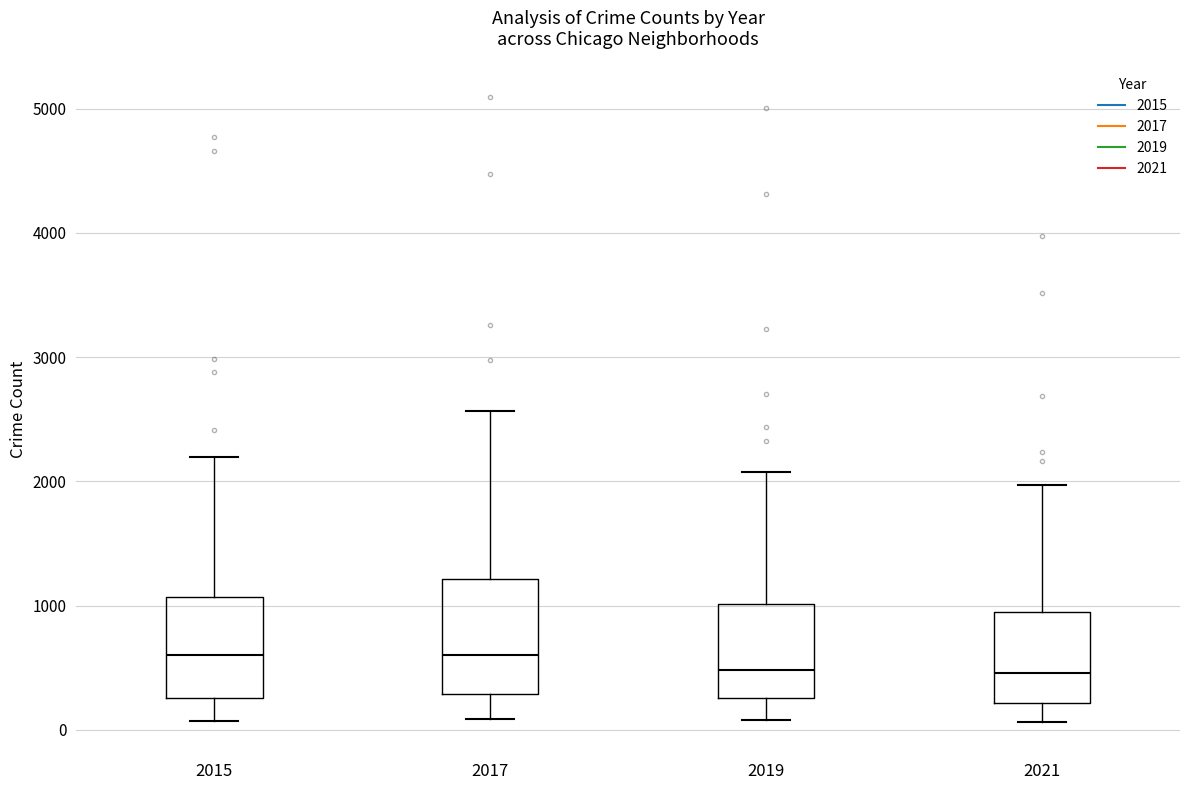

Where does the lower whisker of the box at x = 2019 end on the y-axis? The values are not printed on the chart, so give them approximately, as read against the axis.

100